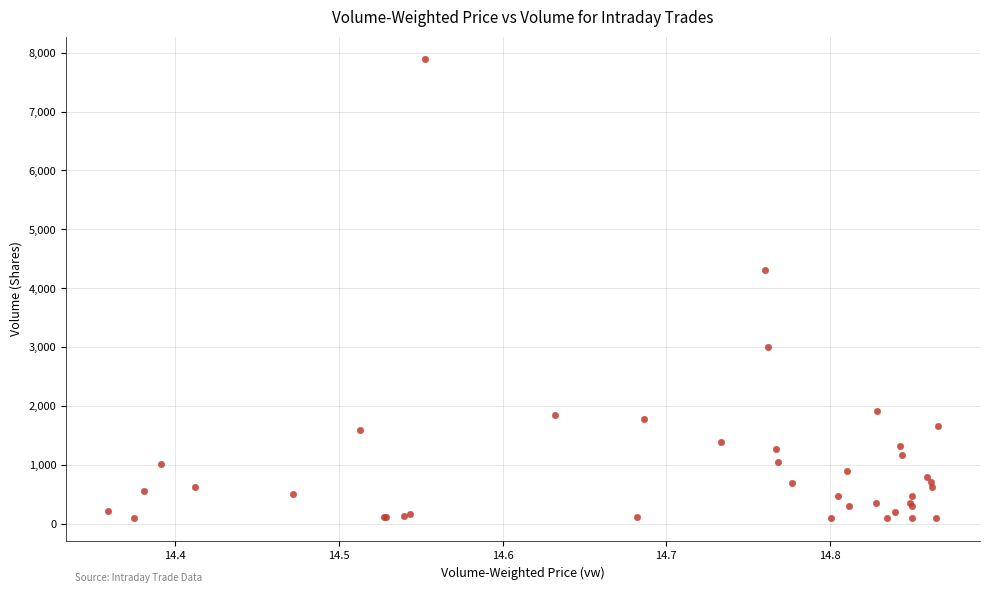

What Y value in the scatter plot is closest to 3993?

4307